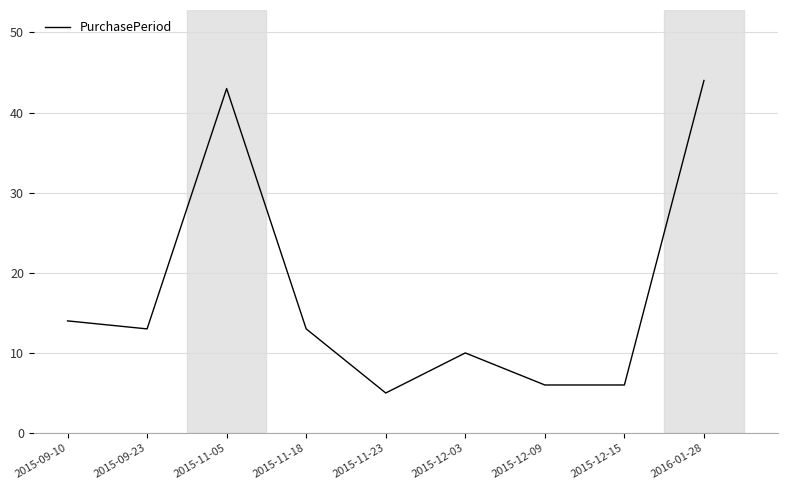

At which category does the data reach its first local peak?

2015-11-05